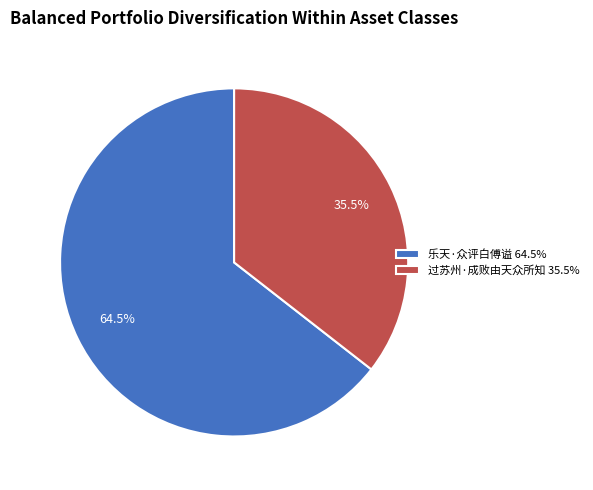

Which slice is the largest?

乐天·众评白傅谥